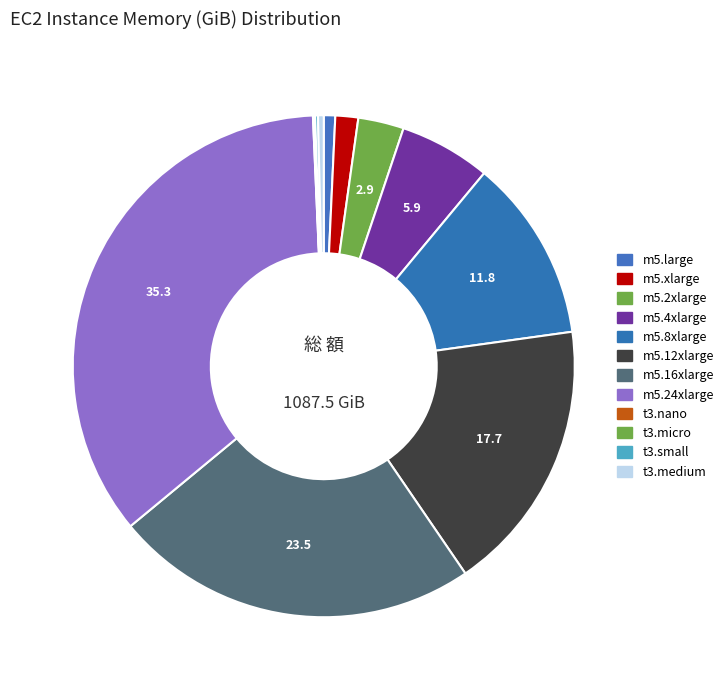

True or false: m5.24xlarge accounts for 35% of the total.

True